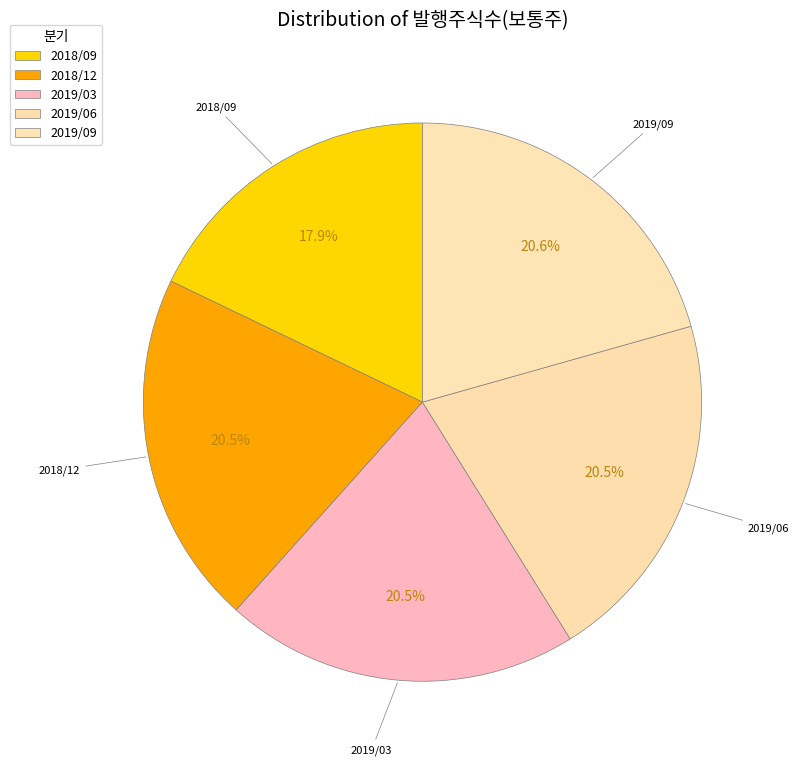

To the nearest percent, what is the combined percentage of 2019/09 and 2019/03?

41%